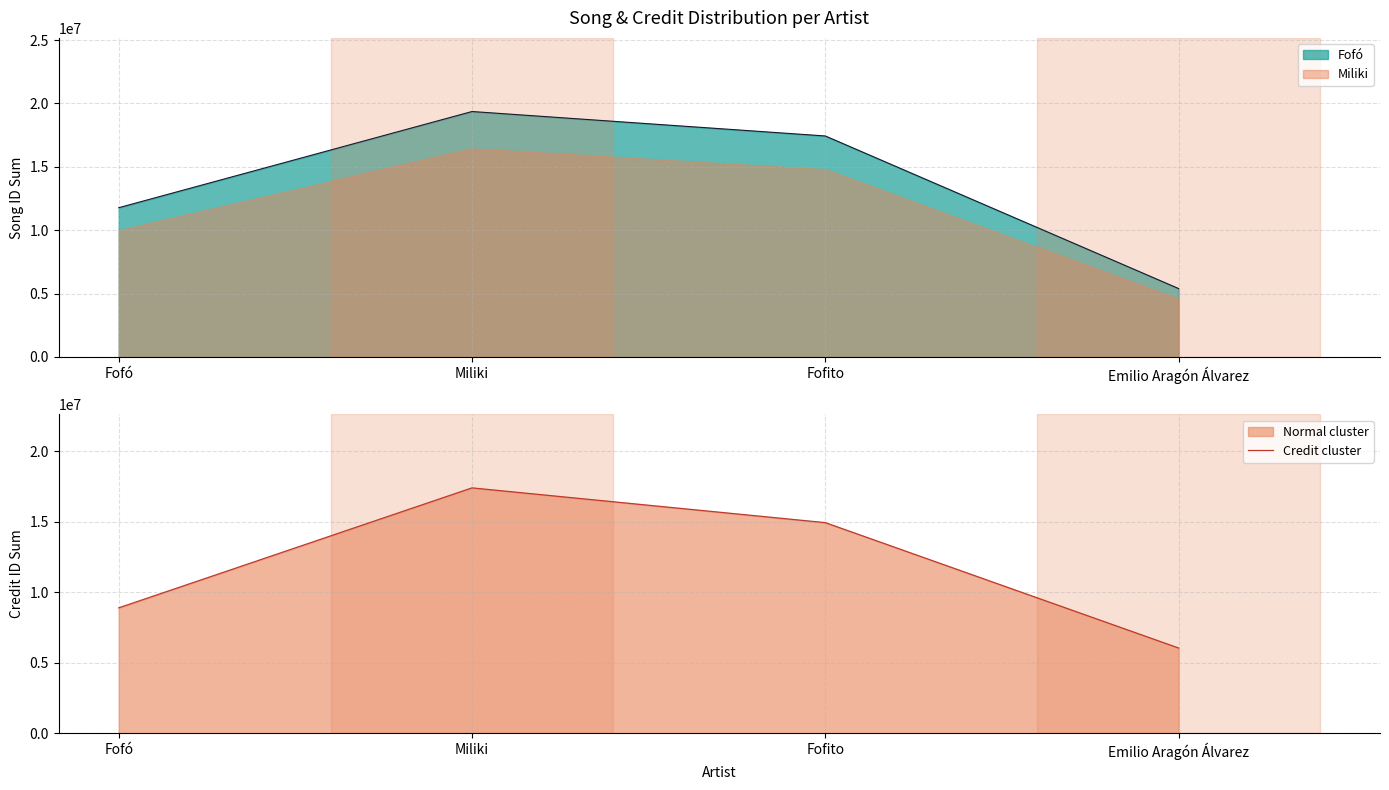

The chart shows a value of 23960805 at Fofito. True or false?

False